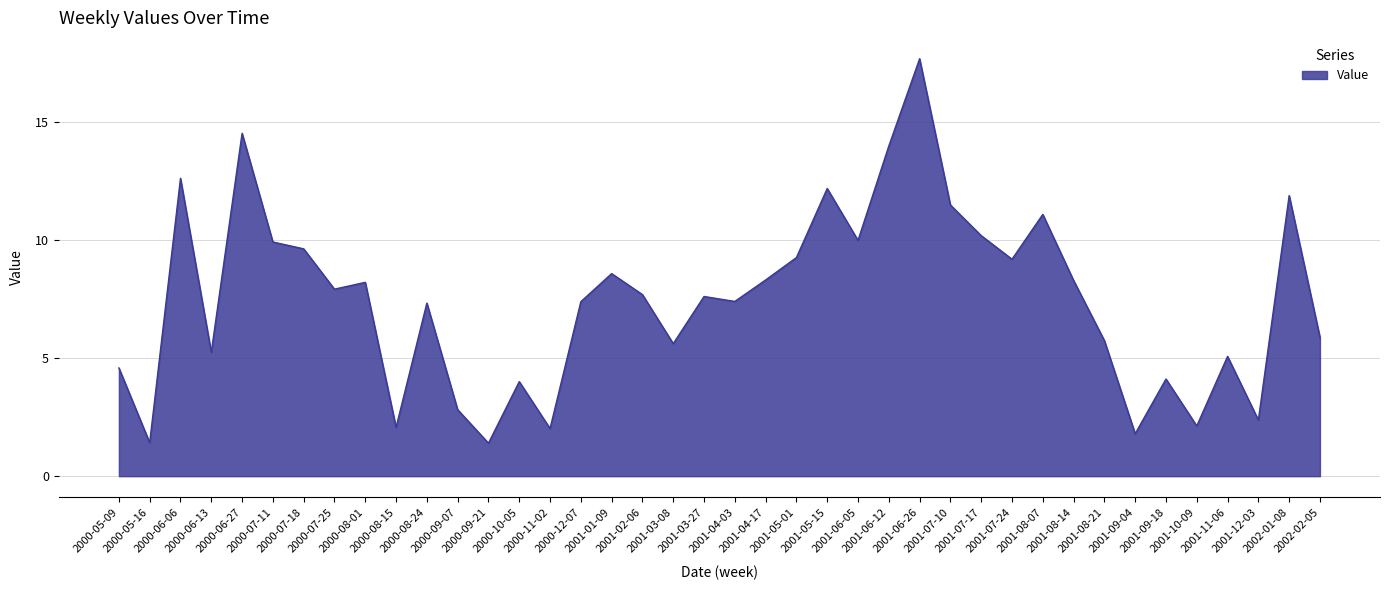

What is the difference between the values at 2000-06-27 and 2000-07-11?

4.6